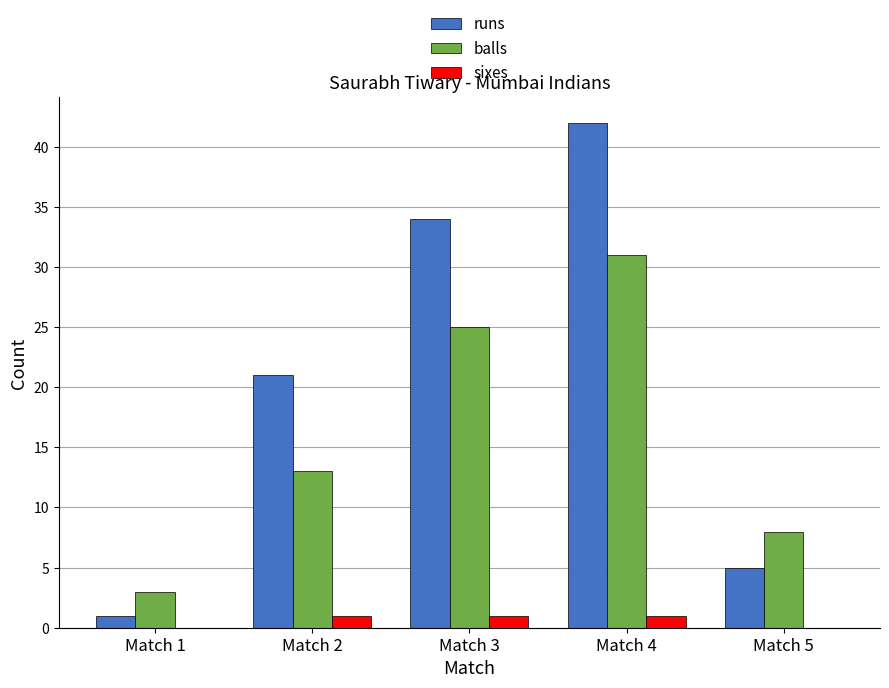

The value of sixes at Match 2 is 1. True or false?

True